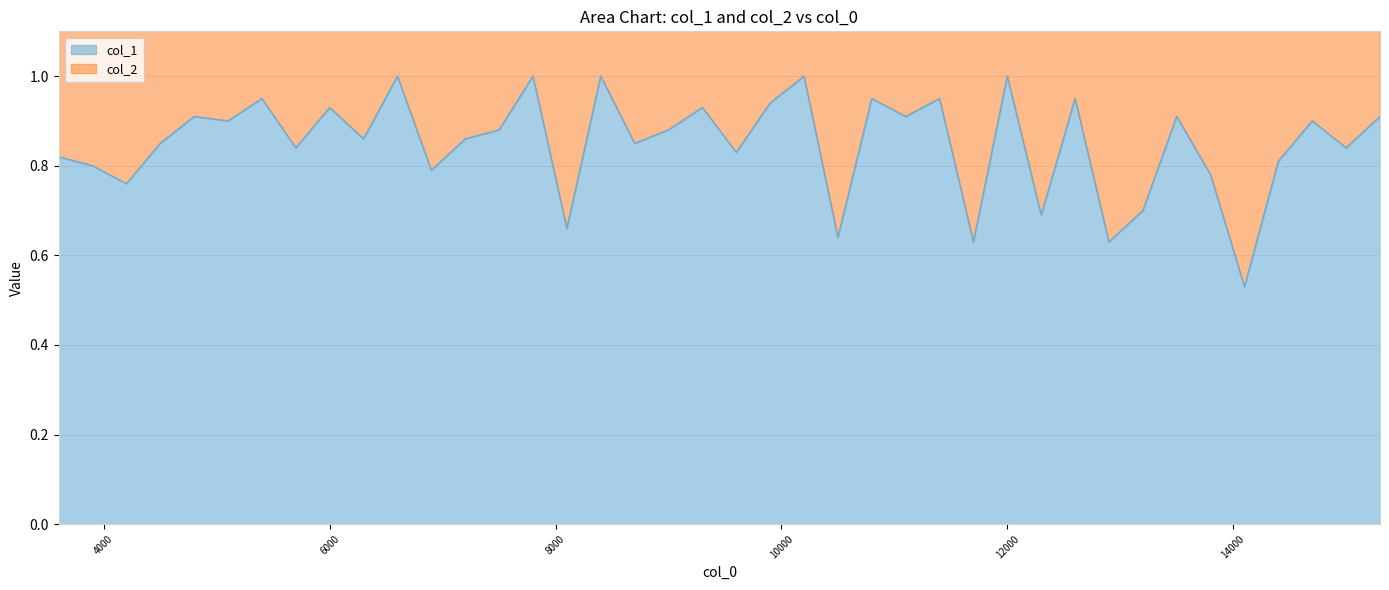

What is the change in value from 12600.1 to 15000.1?

-0.1